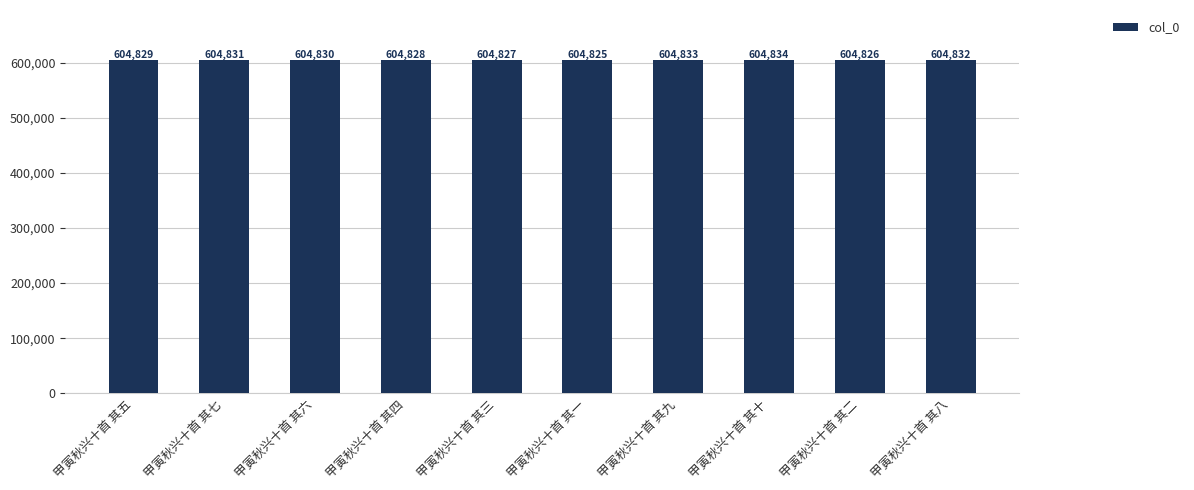

The value at 甲寅秋兴十首 其五 is 604829. True or false?

True